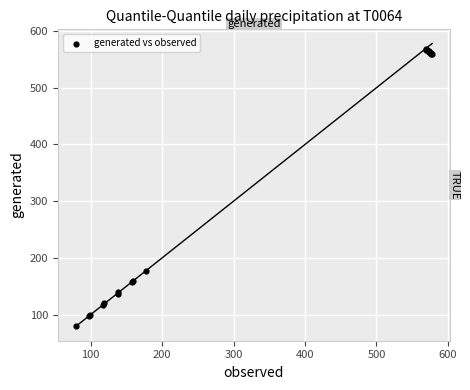

What Y value in the scatter plot is closest to 324?

177.0